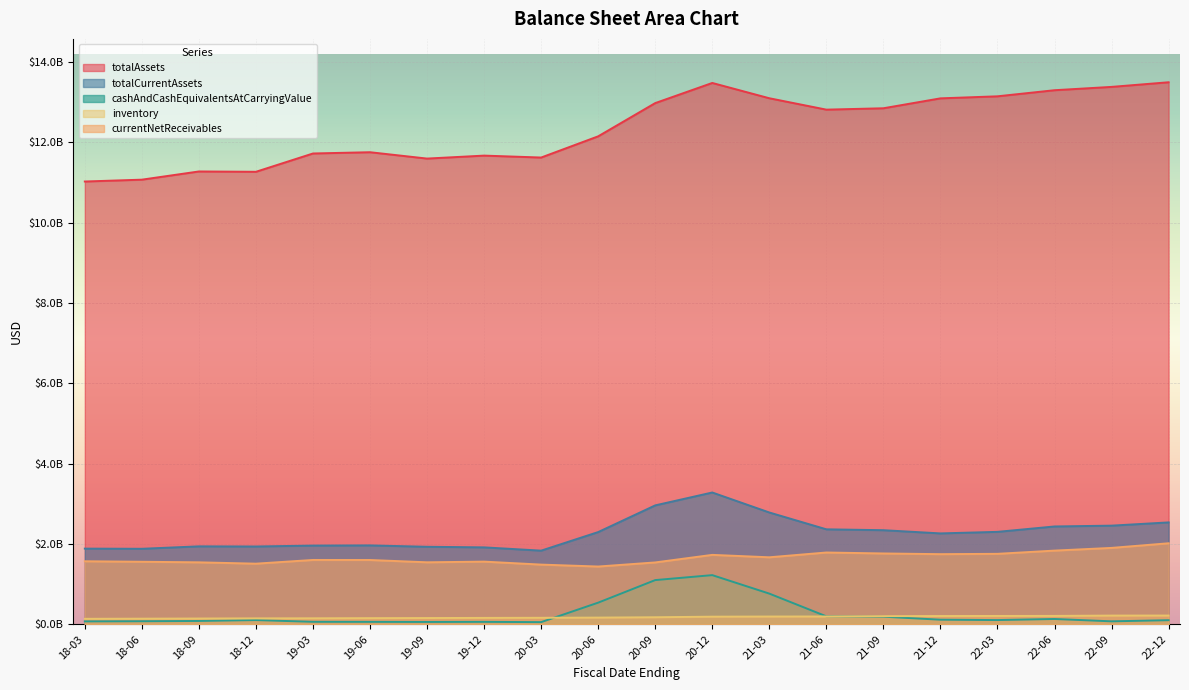

What are all the series names shown in the legend?

totalAssets, totalCurrentAssets, cashAndCashEquivalentsAtCarryingValue, inventory, currentNetReceivables